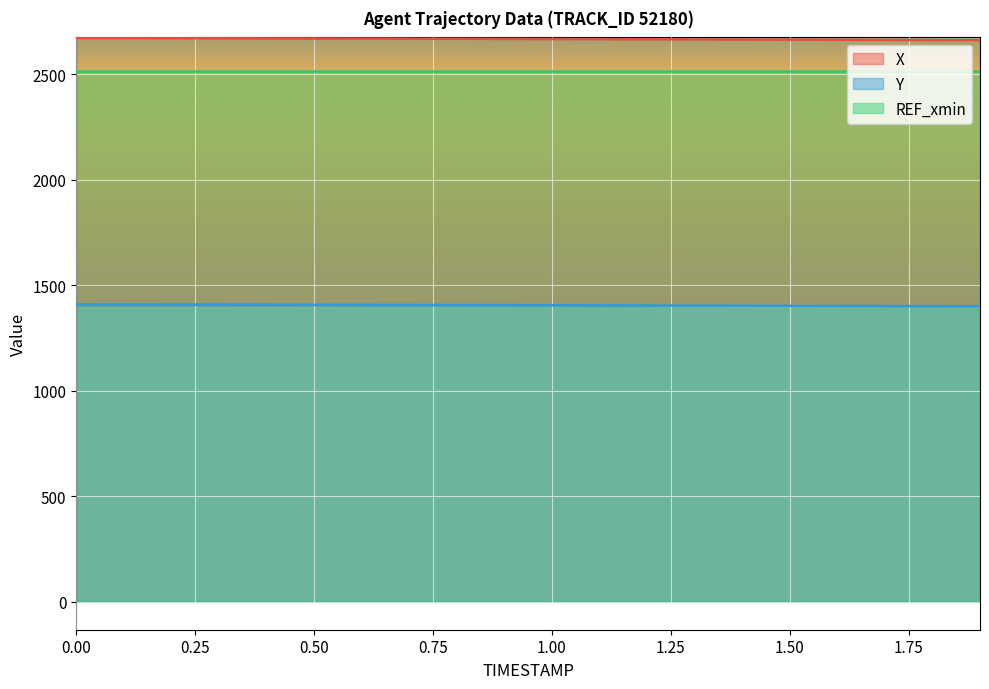

How many lines are shown in the chart?

3